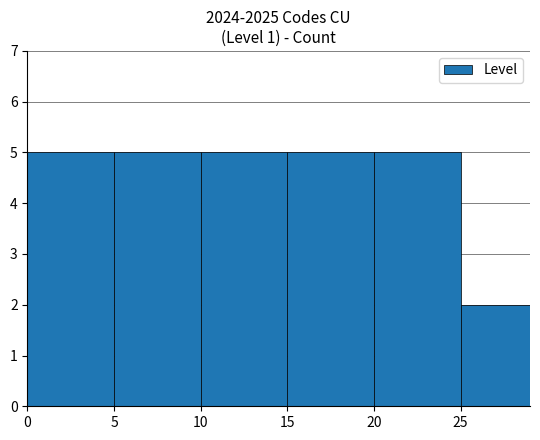

At which category does the chart reach its minimum across all series?

25